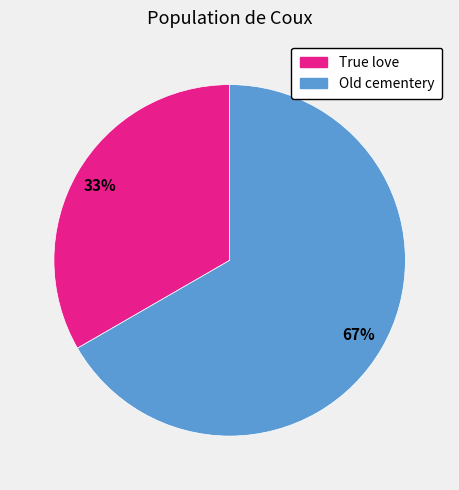

How many slices are in this pie chart?

2